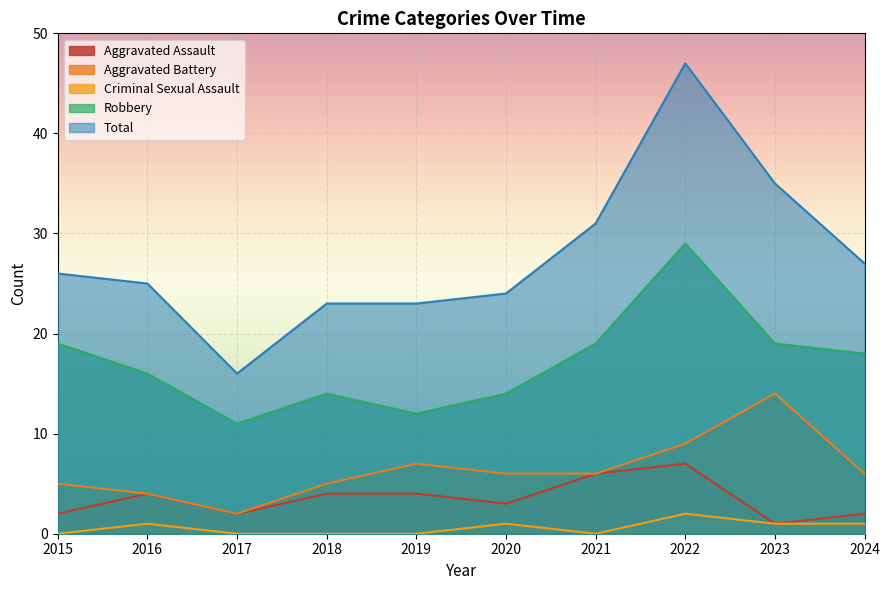

What is the difference between the highest and lowest values at 2020?

23